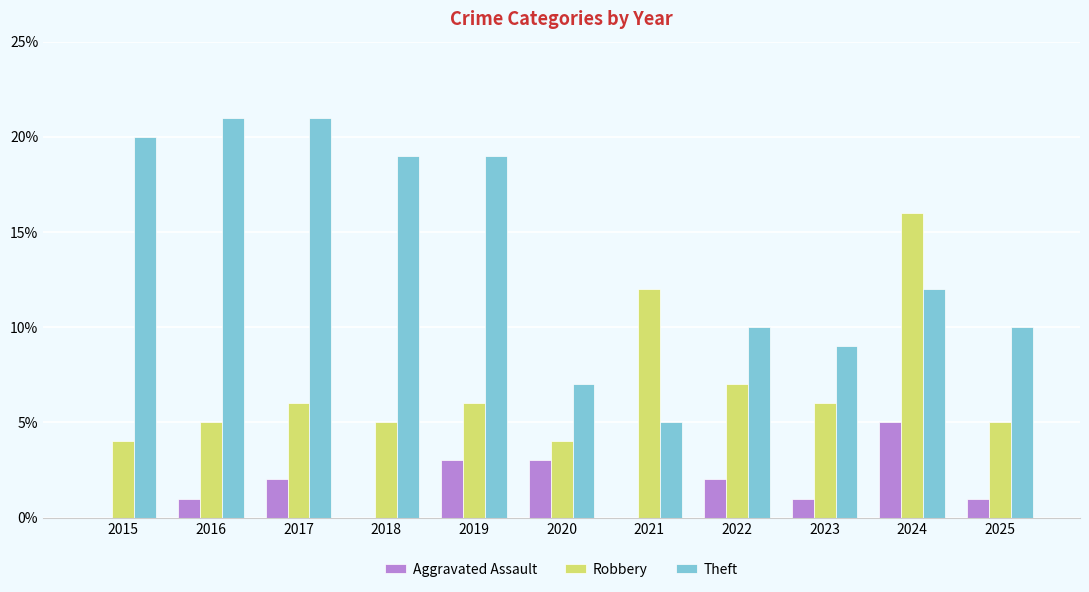

Is the value of Robbery at 2018 greater than the value of Theft at 2025?

No